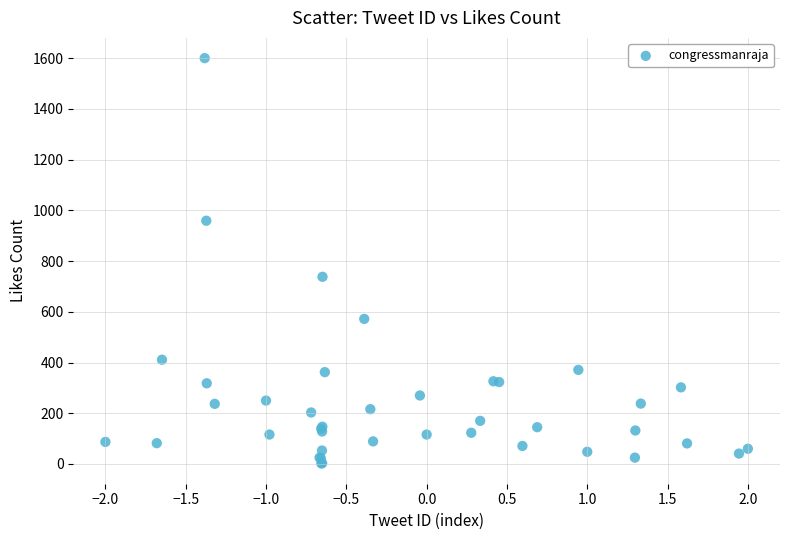

What Y value in the scatter plot is closest to 801?

738